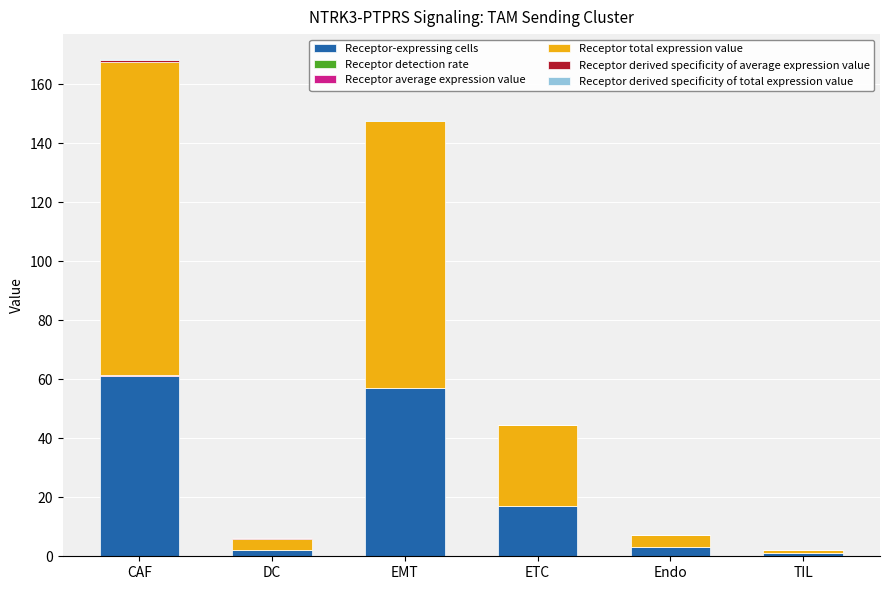

True or false: Receptor-expressing cells has a value of 10.0 at ETC.

False